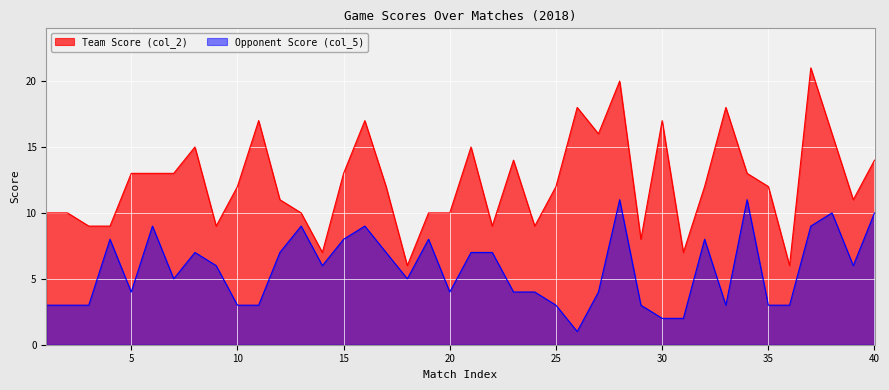

True or false: Team Score (col_2) and Opponent Score (col_5) intersect in this chart.

False